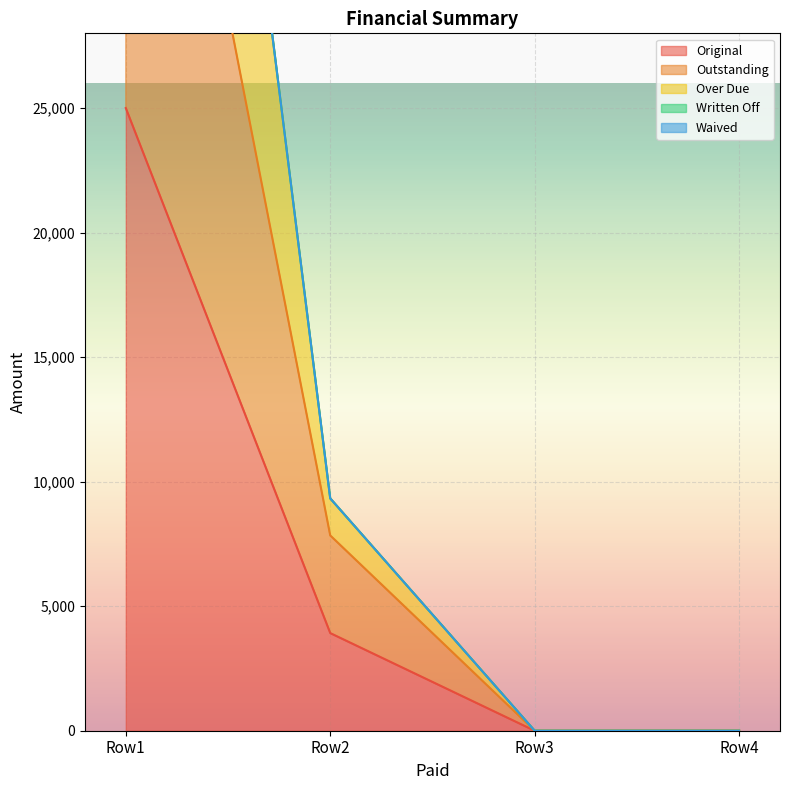

Reading left to right, extract all data points from this chart.

Original: 25000.0	3920.5	0.0	0.0
Outstanding: 50000.0	7841.1	0.0	0.0
Over Due: 75000.0	9328.7	0.0	0.0